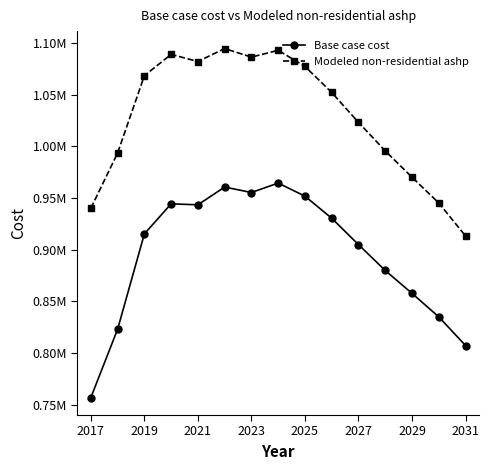

Which label corresponds to the smallest value in the chart?

2017